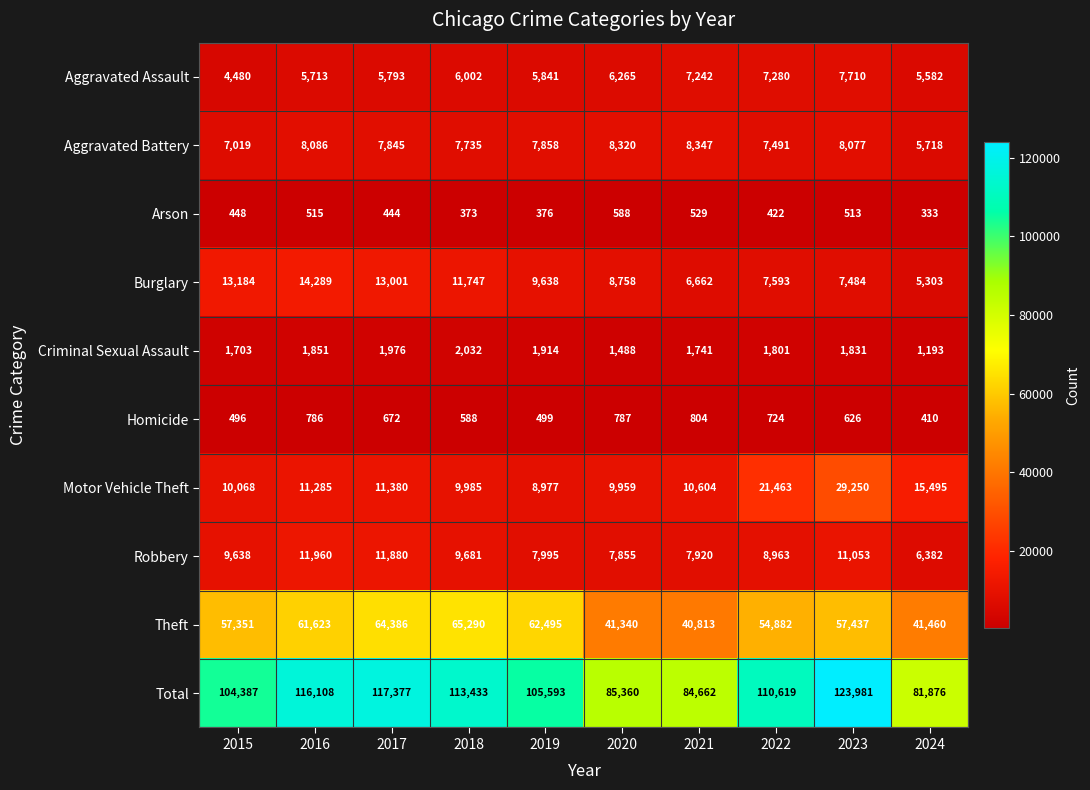

Is it true that Criminal Sexual Assault equals 1741 at 2021?

True